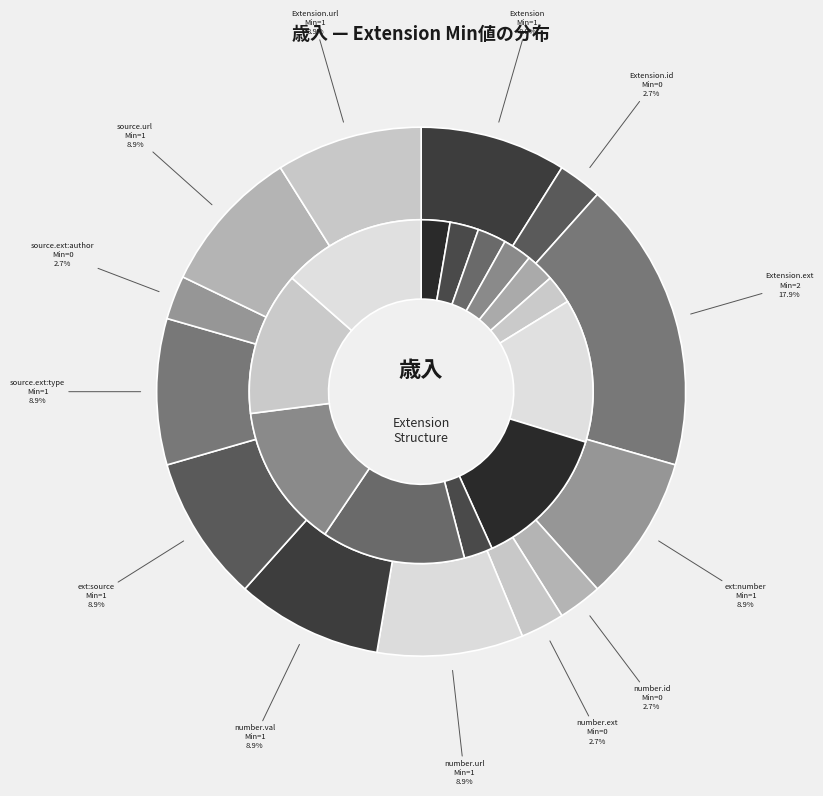

Does Extension.extension:number.url account for over 50% of the chart?

No